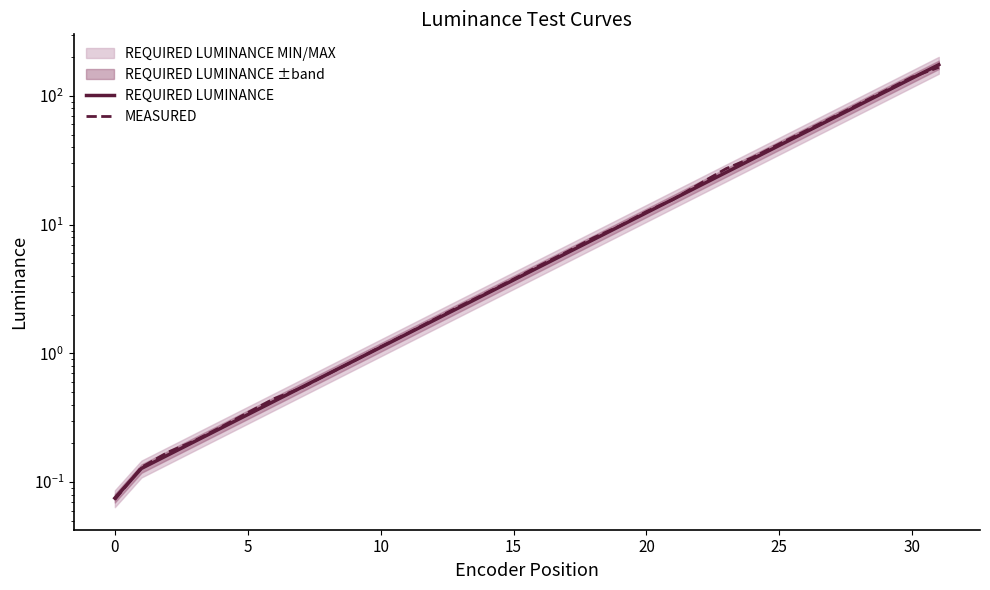

Which series has the widest spread of values?

REQUIRED LUMINANCE